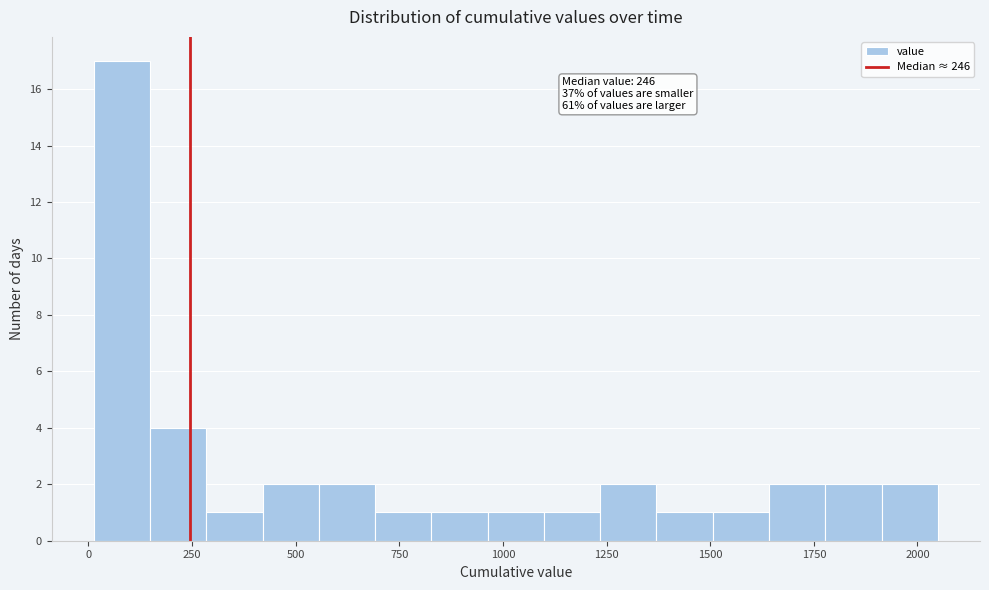

Read against the x-axis, roughly where is the centre of the tallest bar?

100